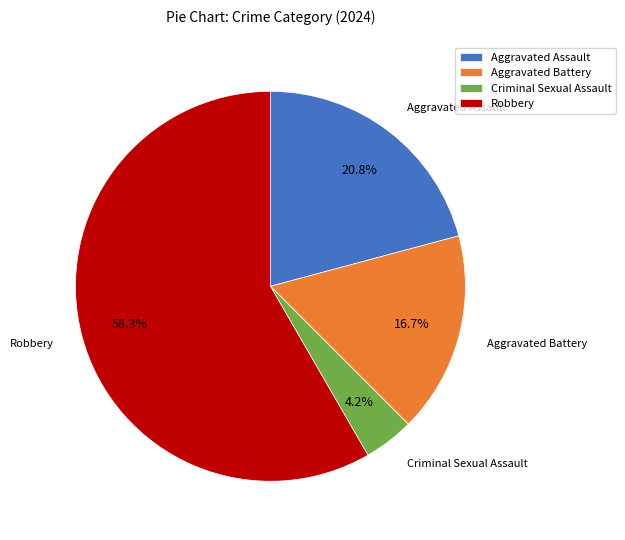

To the nearest percent, what is the difference between the Aggravated Battery and Criminal Sexual Assault slice percentages?

12%